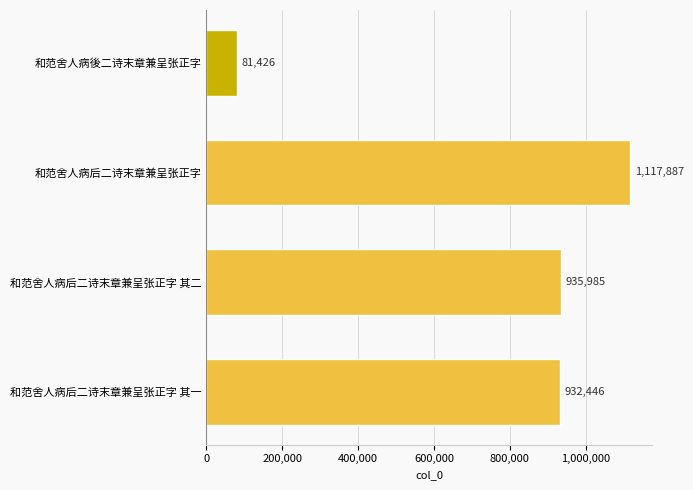

Which has a higher value, 和范舍人病後二诗末章兼呈张正字 or 和范舍人病后二诗末章兼呈张正字?

和范舍人病后二诗末章兼呈张正字